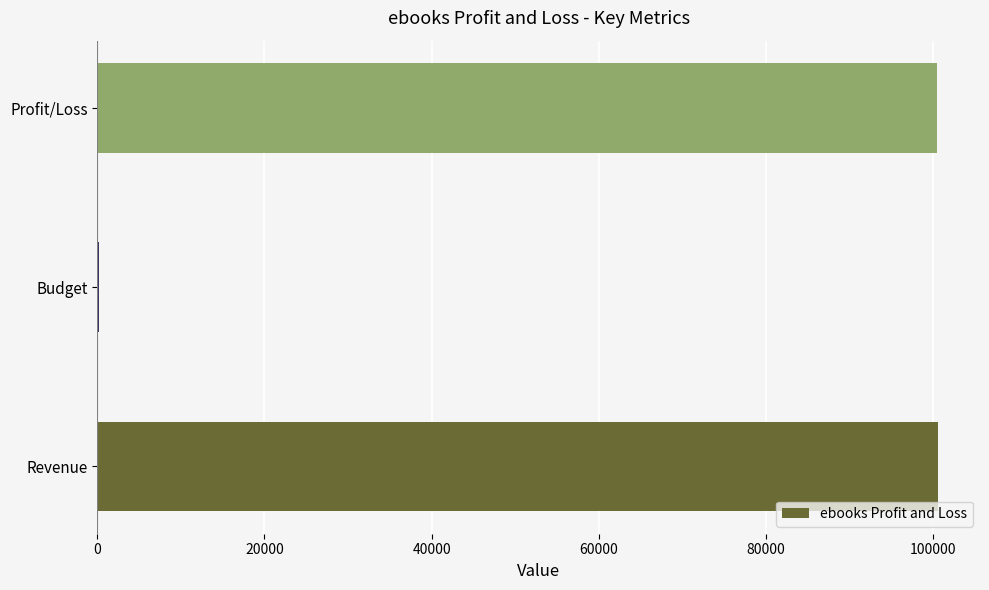

Are the bars horizontal?

Yes